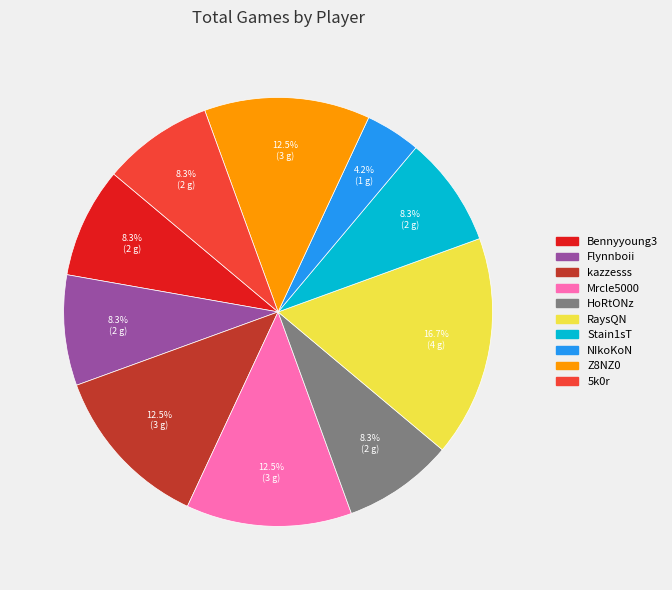

How many slices are in this pie chart?

10